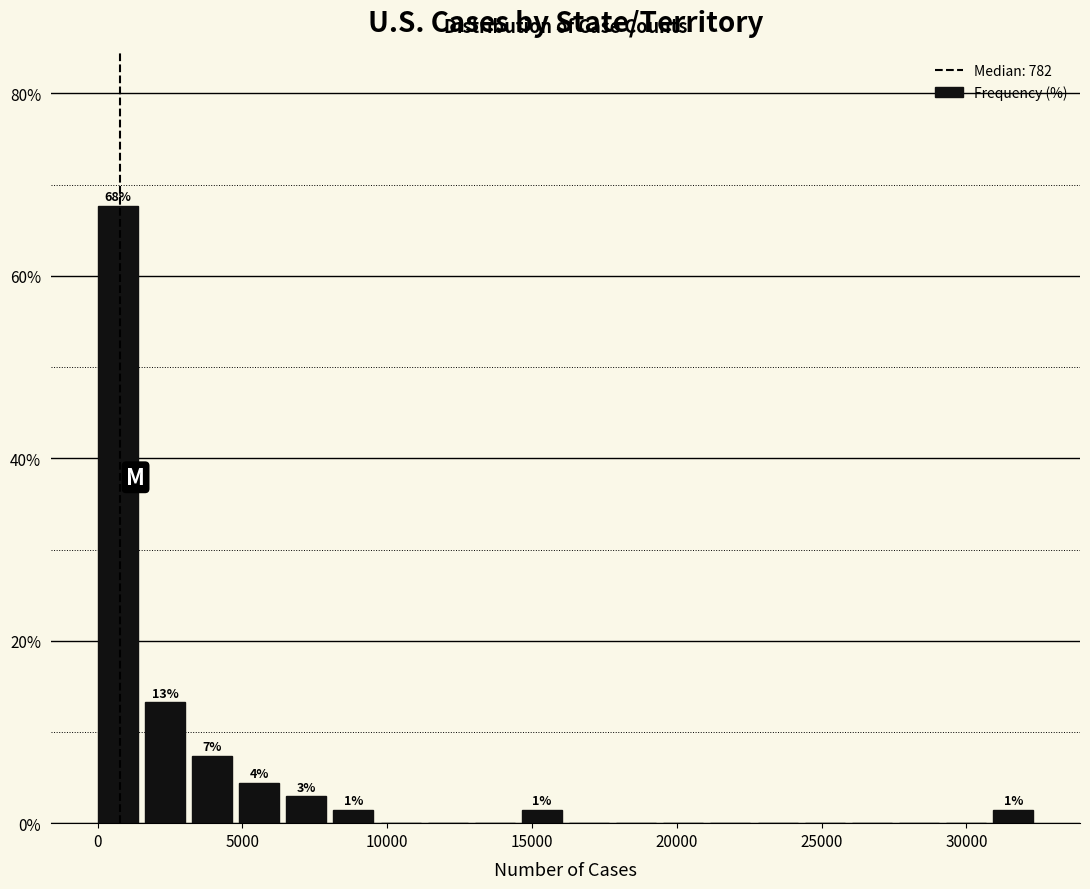

Read against the x-axis, roughly where is the centre of the tallest bar?

500